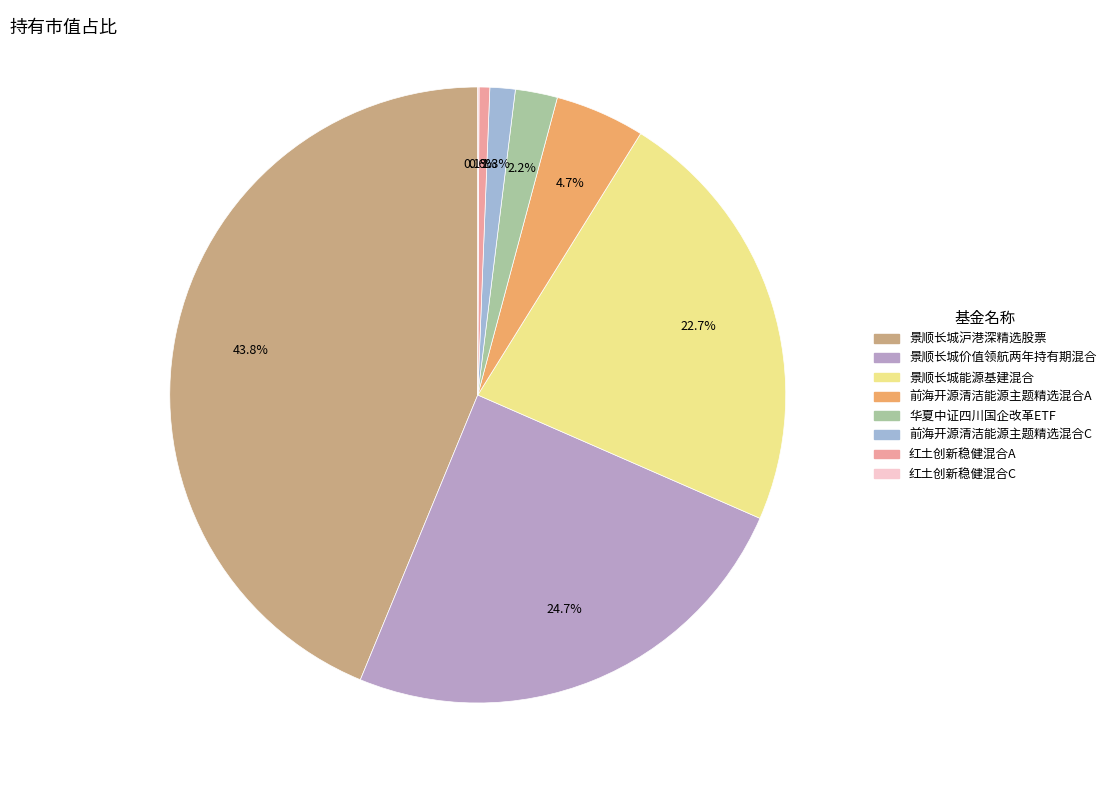

To the nearest percent, what percentage of the pie is 华夏中证四川国企改革ETF?

2%